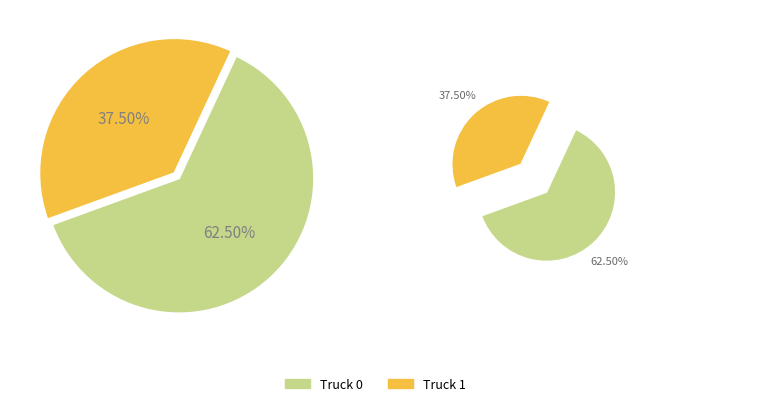

What is the change in value from Truck 0 to Truck 1?

-2